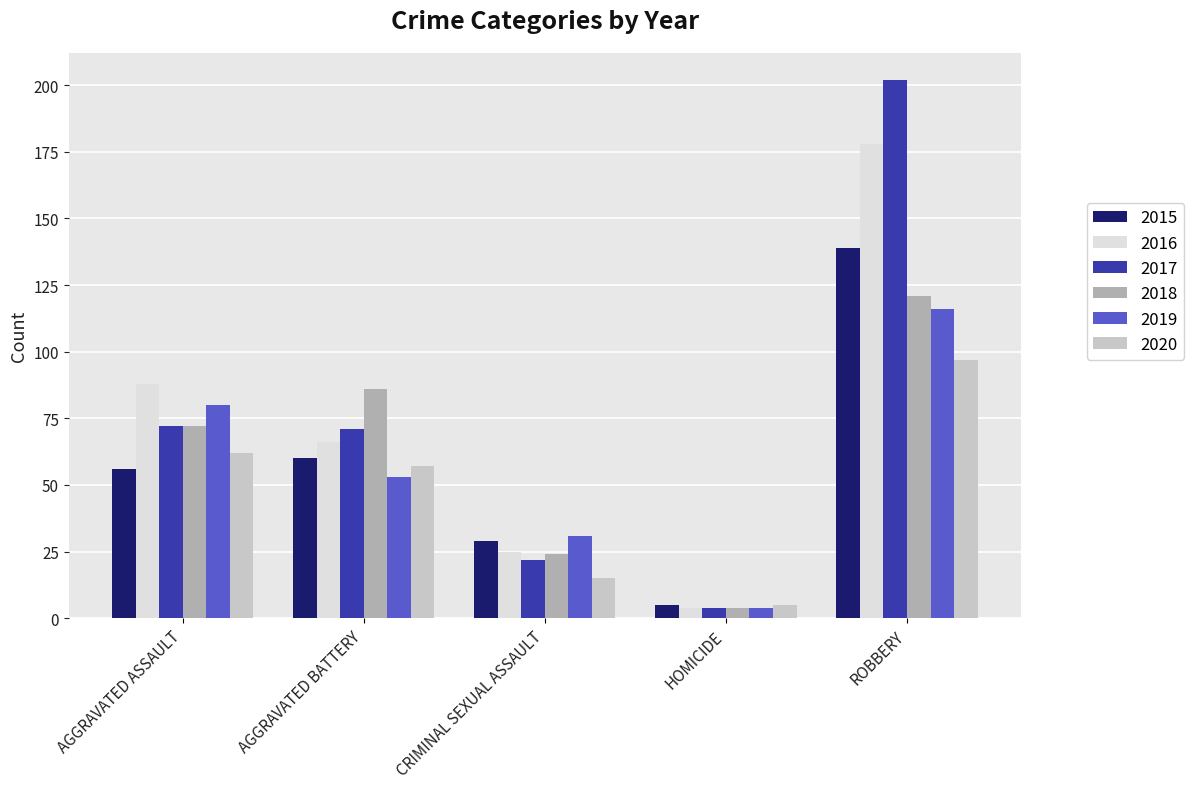

Which category has the lowest value across all series?

HOMICIDE